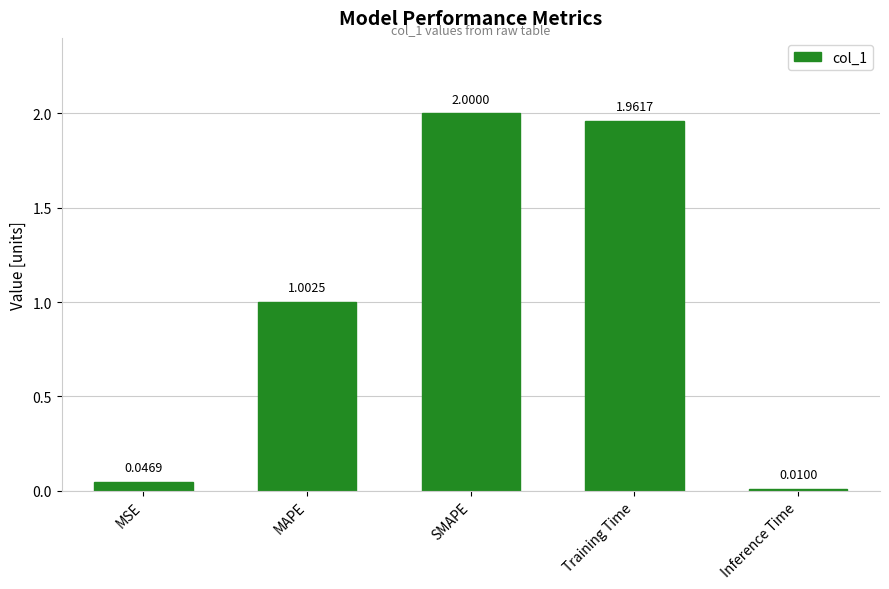

What is the sum of the values at MSE and MAPE?

1.0